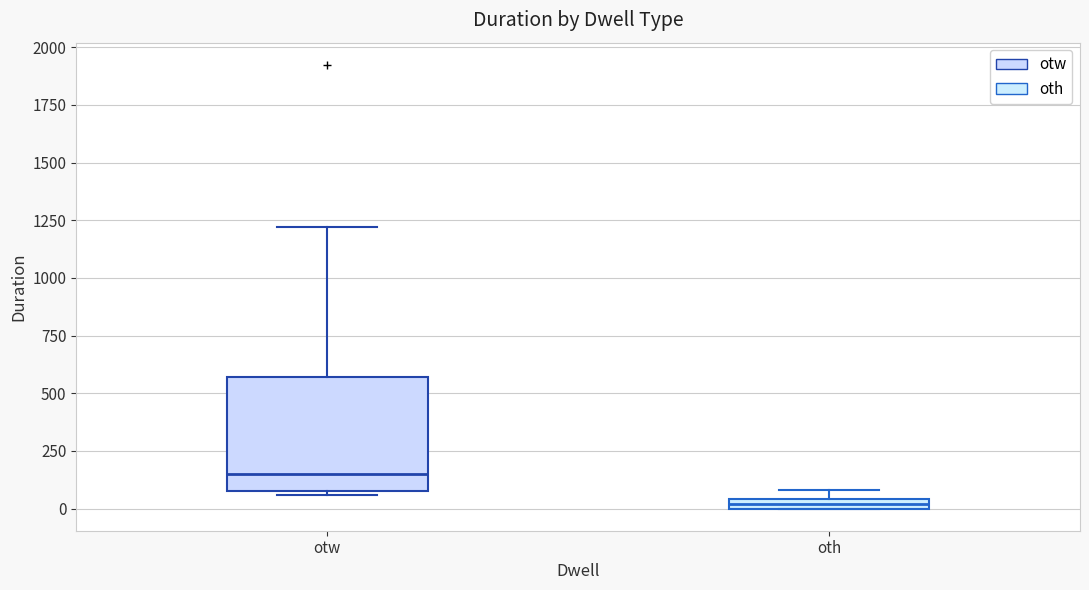

Comparing the boxes themselves (not the whiskers), which one is the tallest?

otw